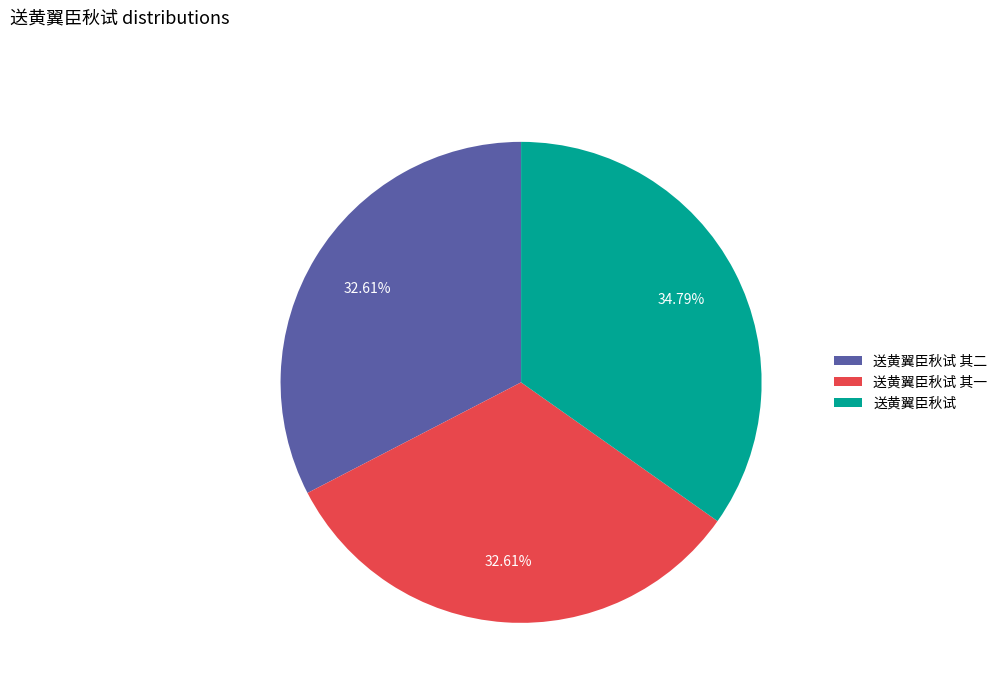

Which slice is the largest?

送黄翼臣秋试